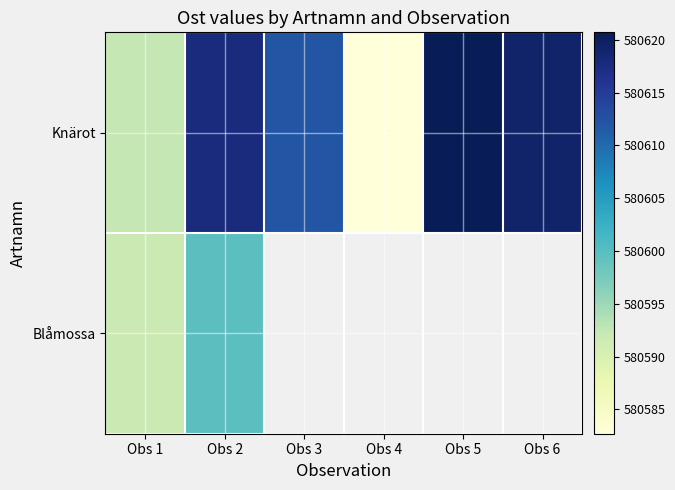

Is it true that Knärot equals 767960.9 at Obs 3?

False